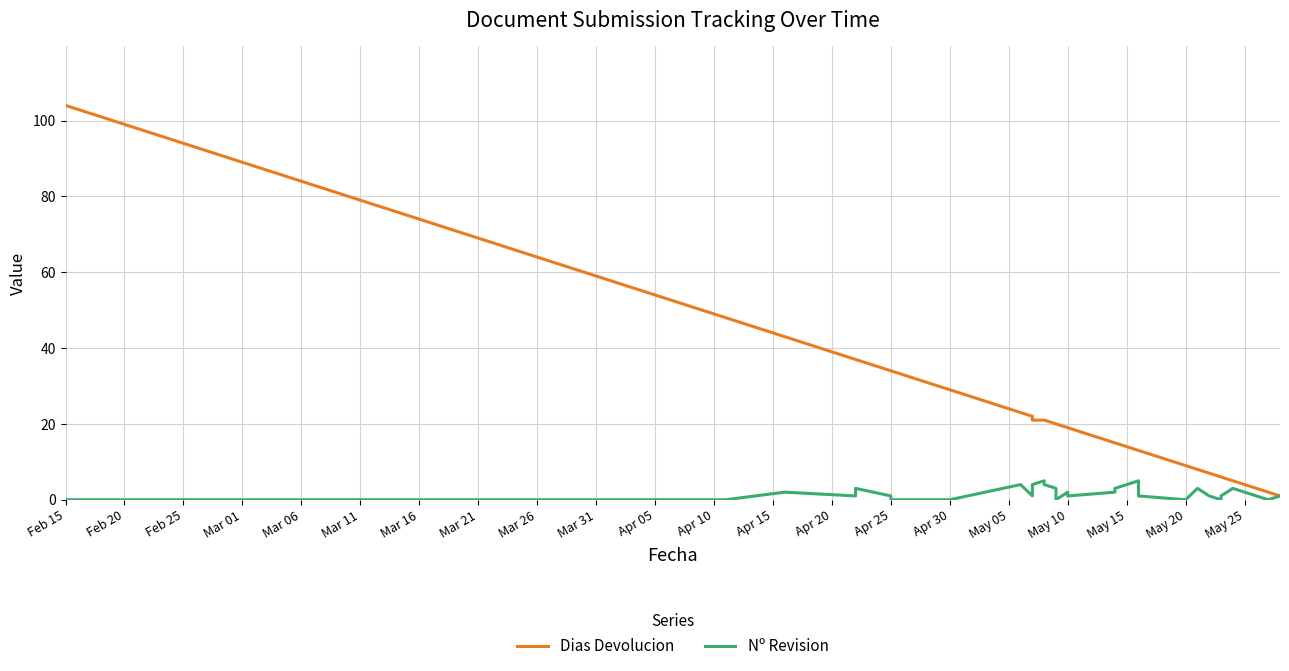

True or false: Dias Devolucion and Nº Revision intersect in this chart.

False